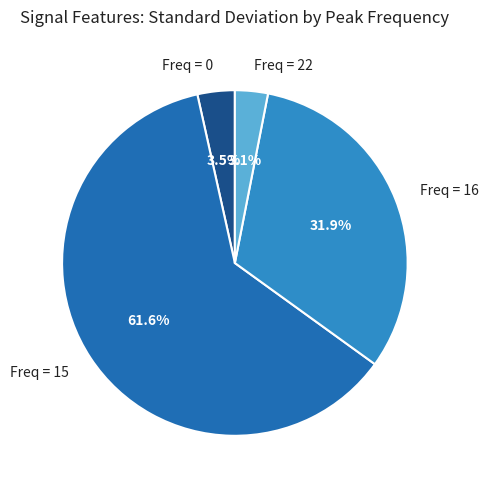

Does Freq = 15 account for over 50% of the chart?

Yes